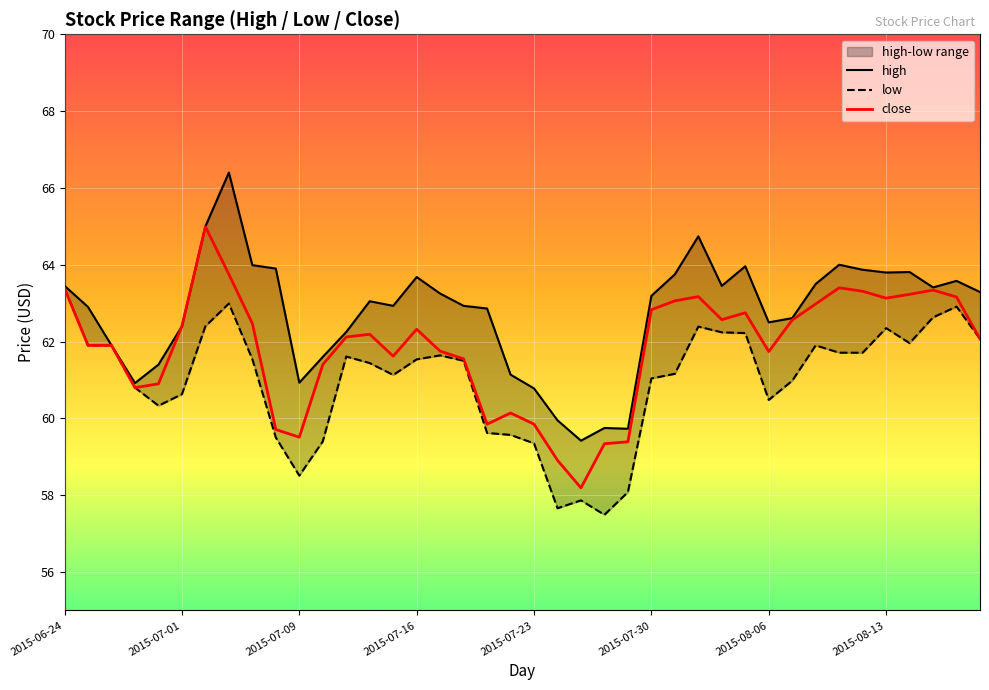

Reading left to right, extract all data points from this chart.

high: 63.5	62.9	61.9	60.9	61.4	62.4	65.0	66.4	64.0	63.9	60.9	61.6	62.2	63.0	62.9	63.7	63.2	62.9	62.9	61.1	60.8	60.0	59.4	59.8	59.7	63.2	63.8	64.7	63.5	64.0	62.5	62.6	63.5	64.0	63.9	63.8	63.8	63.4	63.6	63.3
low: 63.4	61.9	61.9	60.8	60.3	60.6	62.4	63.0	61.5	59.5	58.5	59.4	61.6	61.4	61.1	61.5	61.6	61.5	59.6	59.6	59.4	57.7	57.9	57.5	58.1	61.0	61.2	62.4	62.2	62.2	60.5	61.0	61.9	61.7	61.7	62.4	62.0	62.6	62.9	62.1
close: 63.4	61.9	61.9	60.8	60.9	62.4	65.0	63.8	62.5	59.7	59.5	61.4	62.1	62.2	61.6	62.3	61.8	61.5	59.9	60.1	59.9	58.9	58.2	59.3	59.4	62.8	63.1	63.2	62.6	62.8	61.7	62.6	63.0	63.4	63.3	63.1	63.2	63.3	63.2	62.1